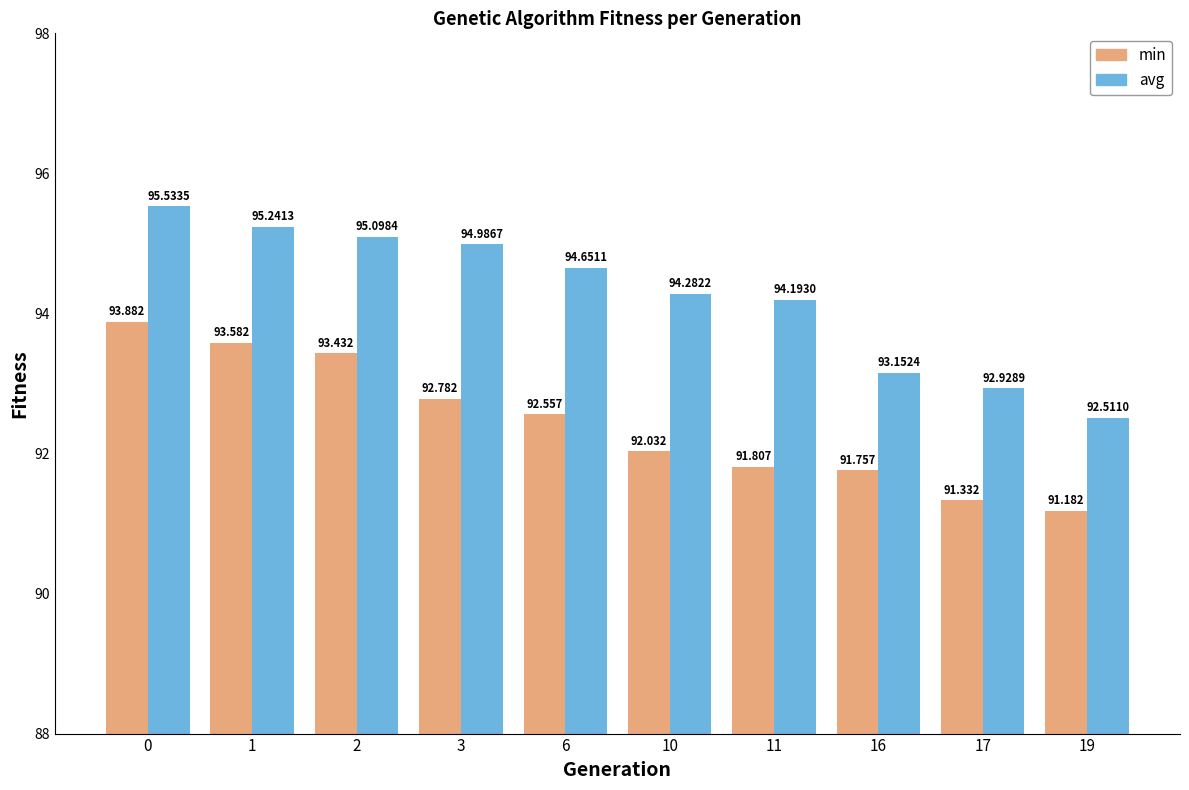

Reading left to right, what are all the values shown in this chart?

min: 0=93.9	1=93.6	2=93.4	3=92.8	6=92.6	10=92.0	11=91.8	16=91.8	17=91.3	19=91.2
avg: 0=95.5	1=95.2	2=95.1	3=95.0	6=94.7	10=94.3	11=94.2	16=93.2	17=92.9	19=92.5